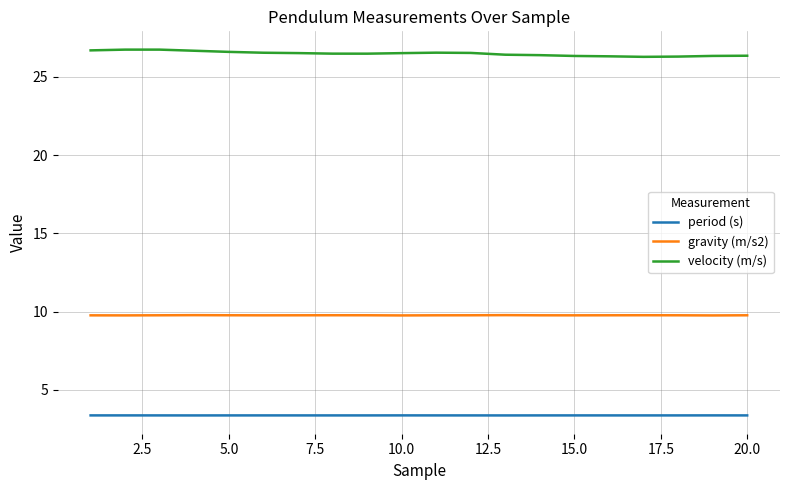

True or false: velocity (m/s) and period (s) intersect in this chart.

False